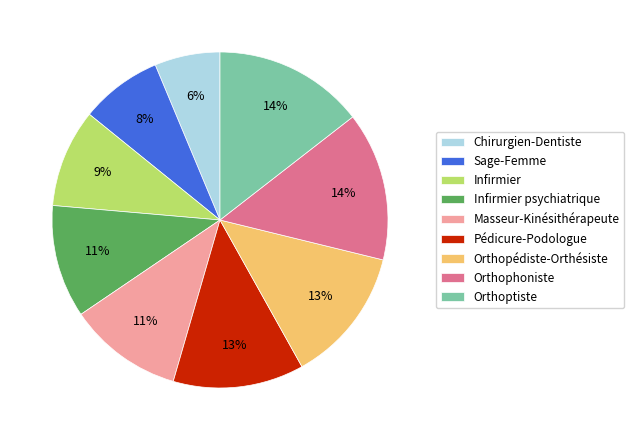

Count the number of slices in the pie.

9